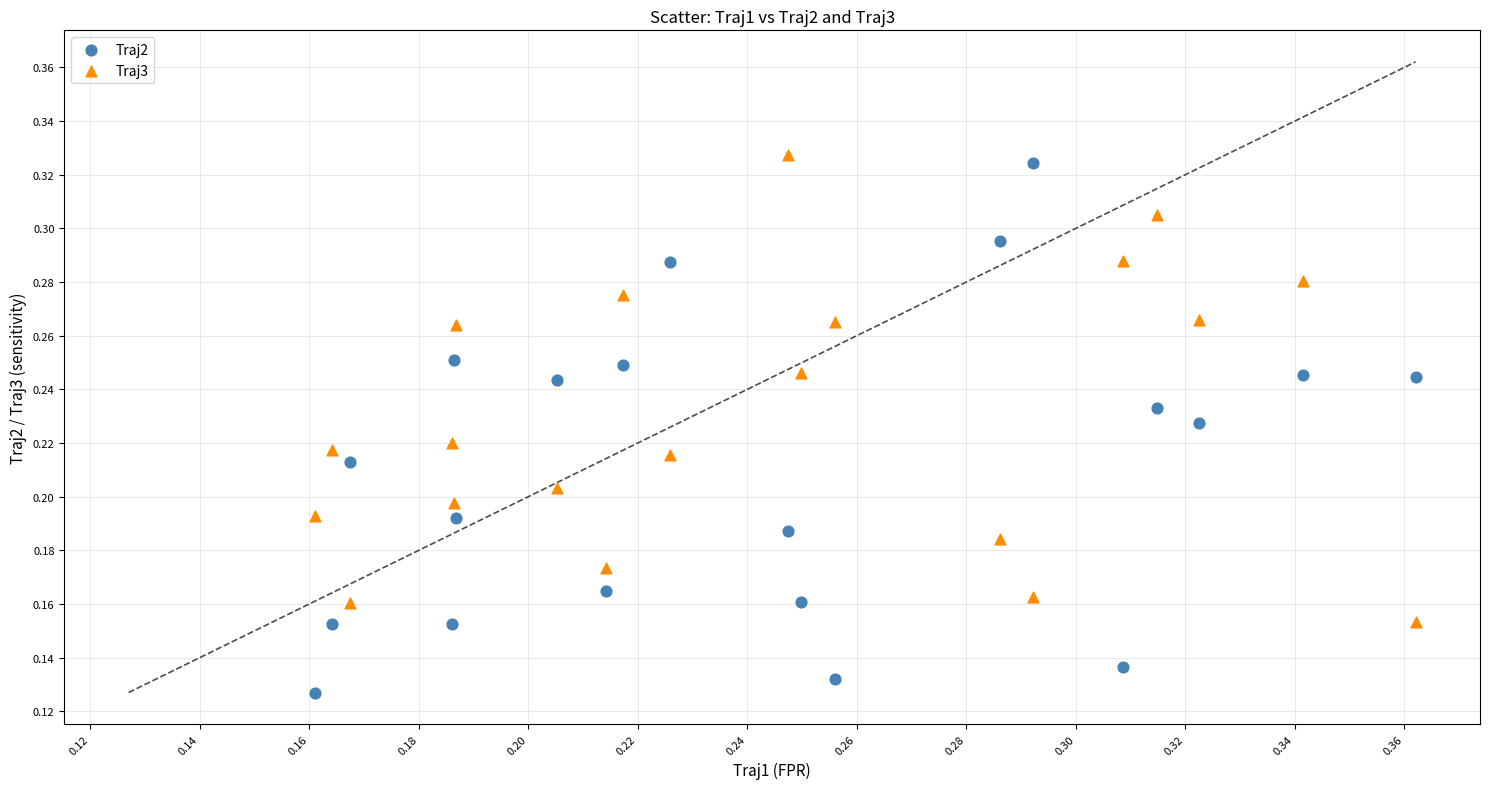

Which series has the widest spread of Y values?

Traj2